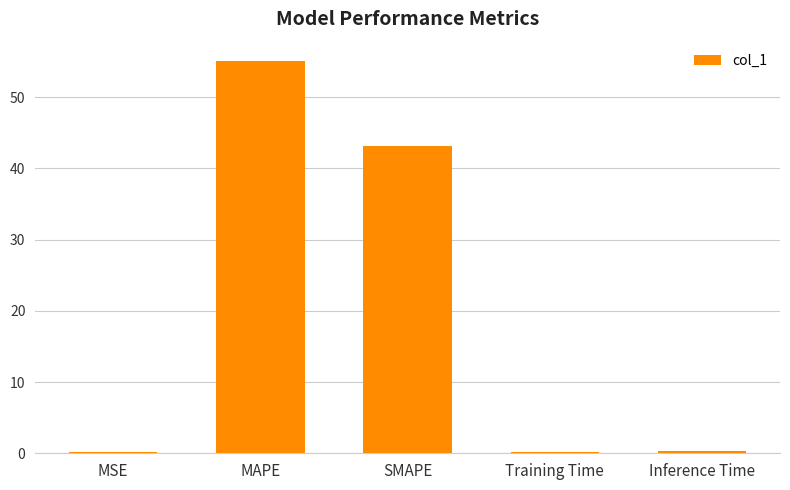

What is the sum of all values?

98.8